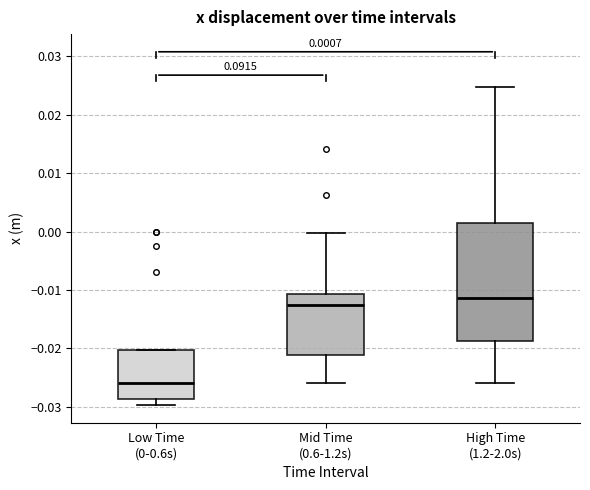

Comparing the boxes themselves (not the whiskers), which one is the tallest?

High Time (1.2-2.0s)